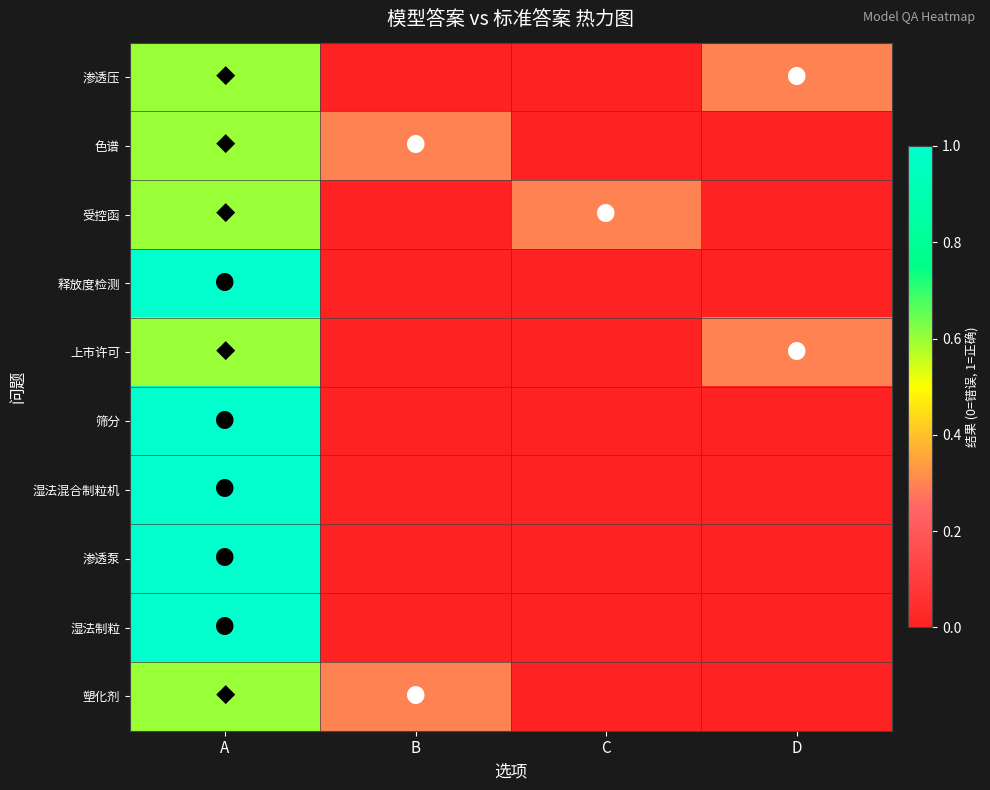

Which has a higher value, B or C?

B